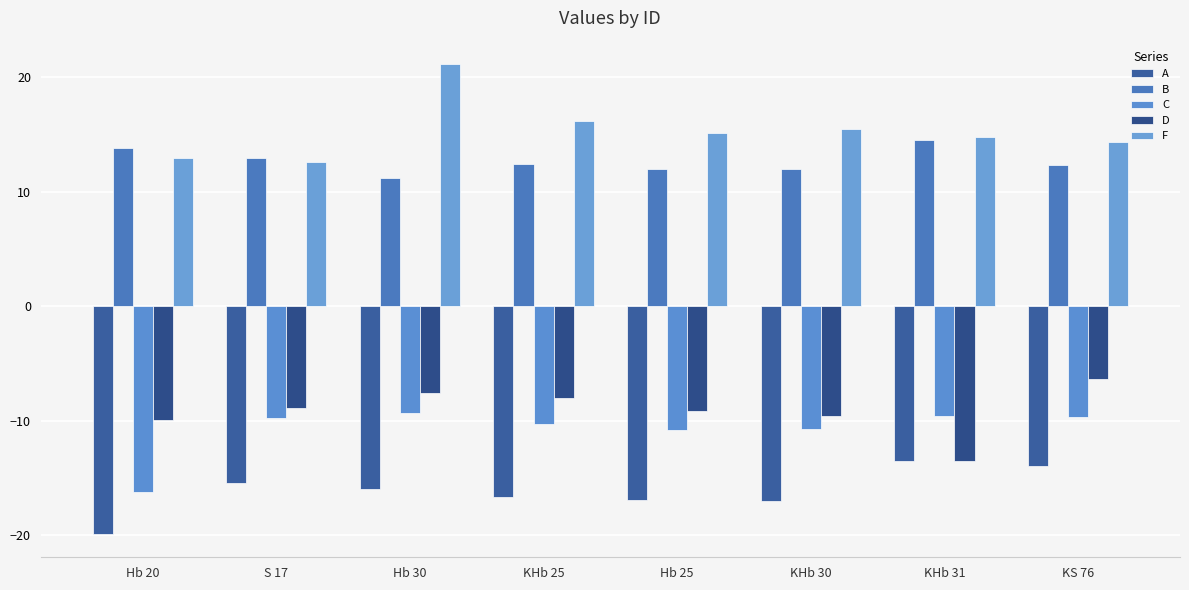

What is the average value of the A series?

-16.2